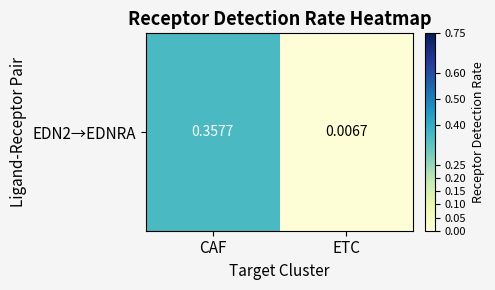

What is the change in value from CAF to ETC?

-0.4